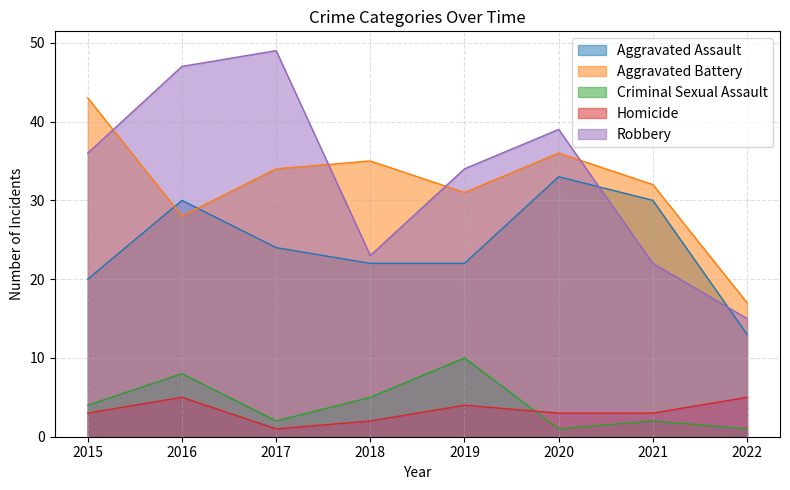

Which category has the highest value in the Aggravated Battery series?

2015